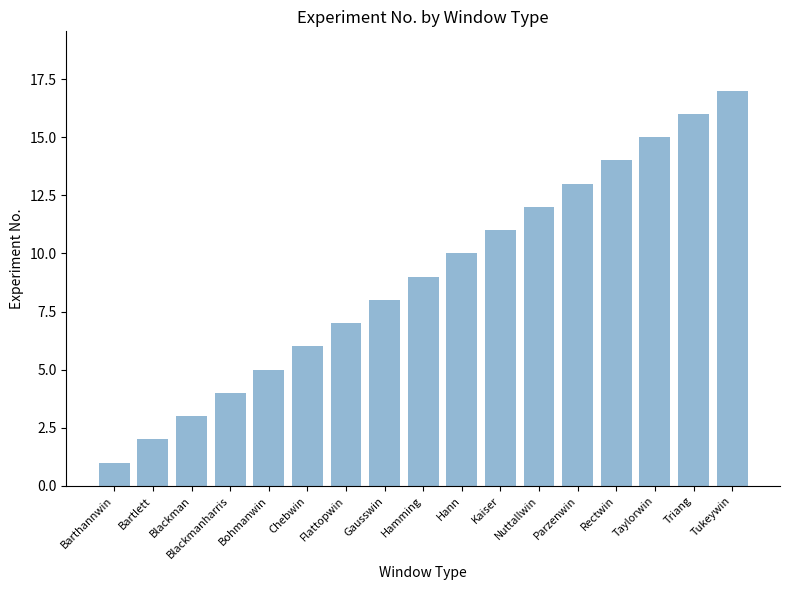

What is the change in value from Bohmanwin to Nuttallwin?

+7